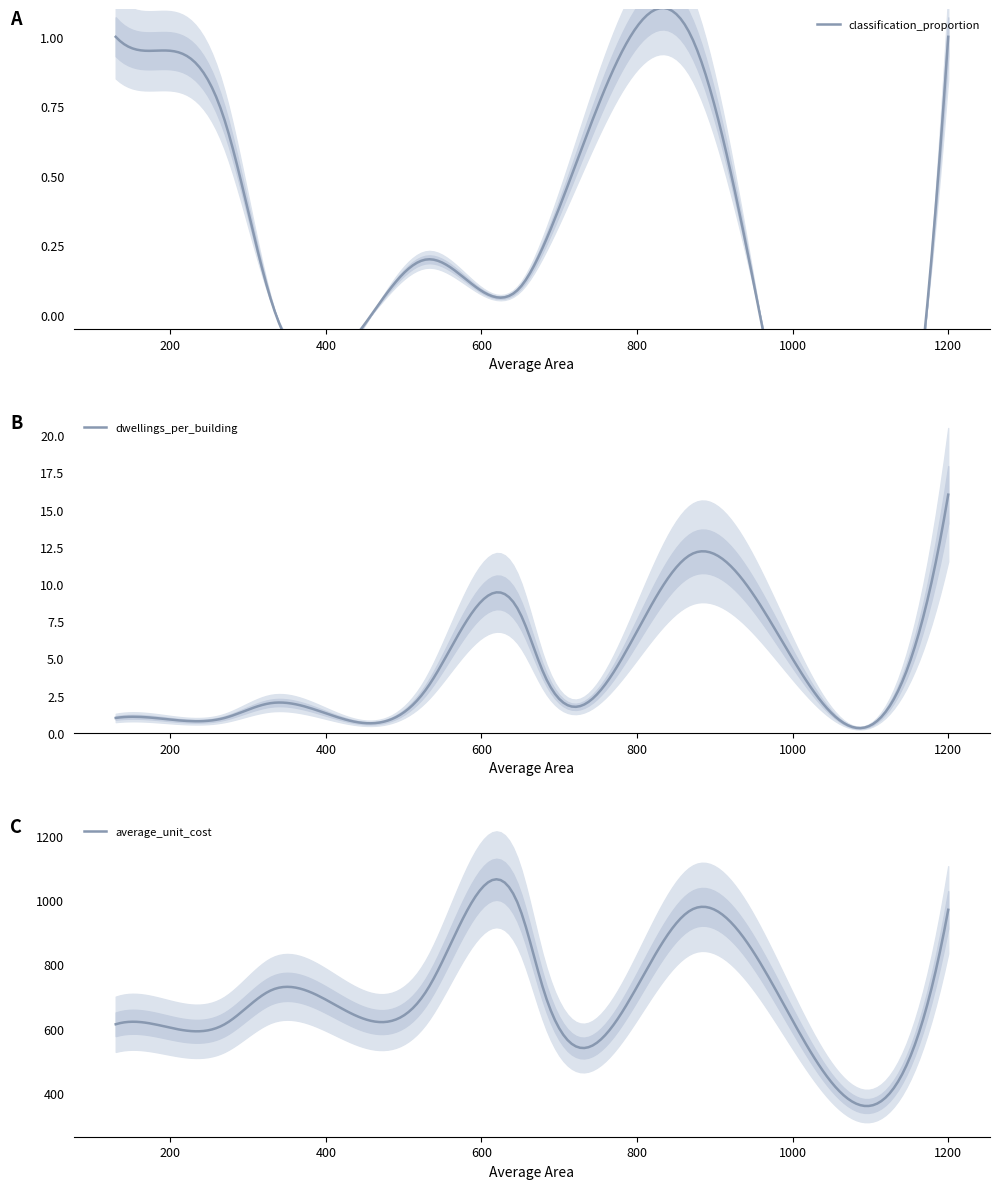

What is the difference between the average_unit_cost values at 680 and 1200?

250.0